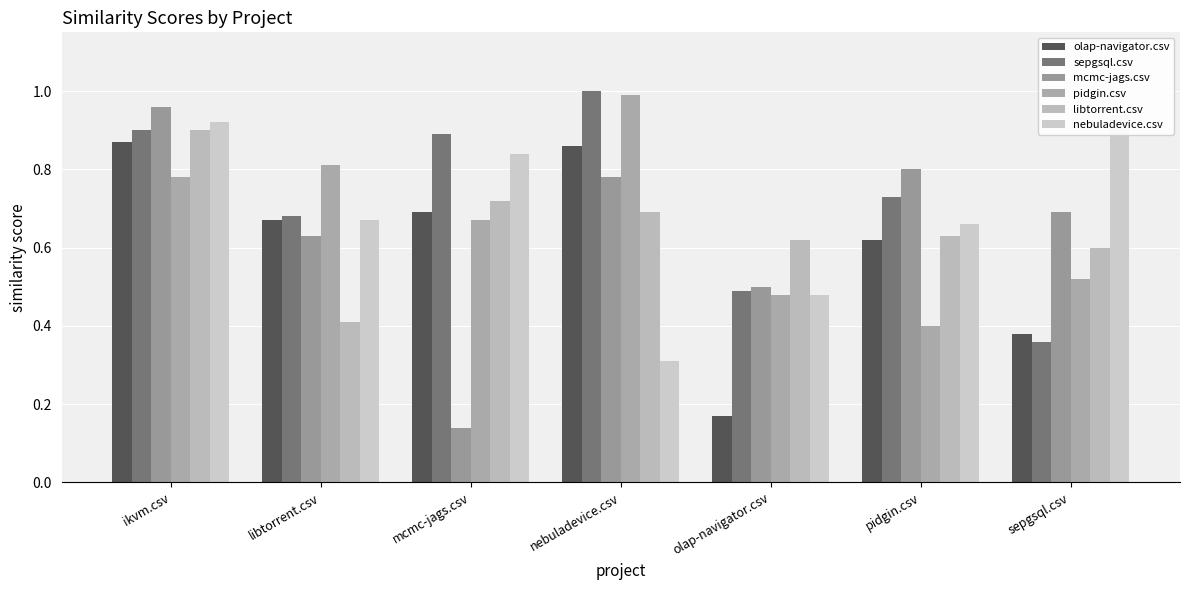

What is the label of the 1st bar from the right?

sepgsql.csv